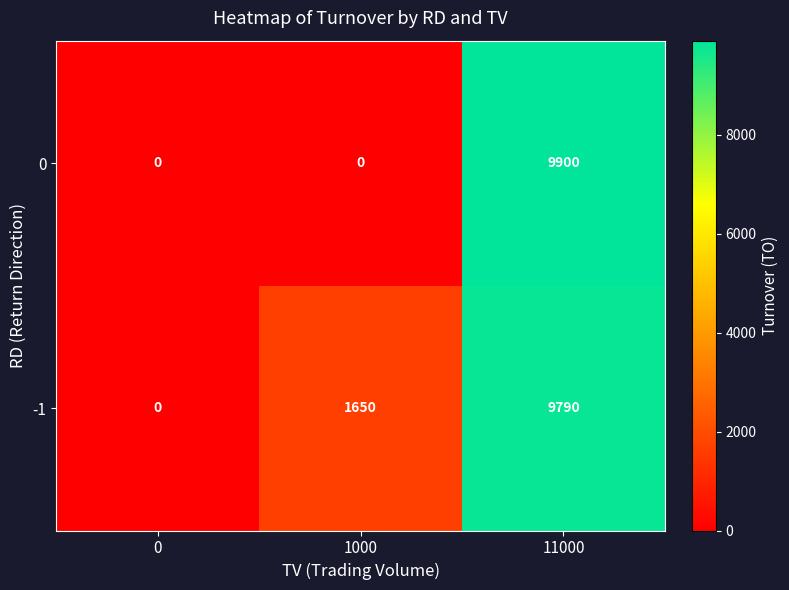

List the series in order of their peak value, lowest first.

-1, 0